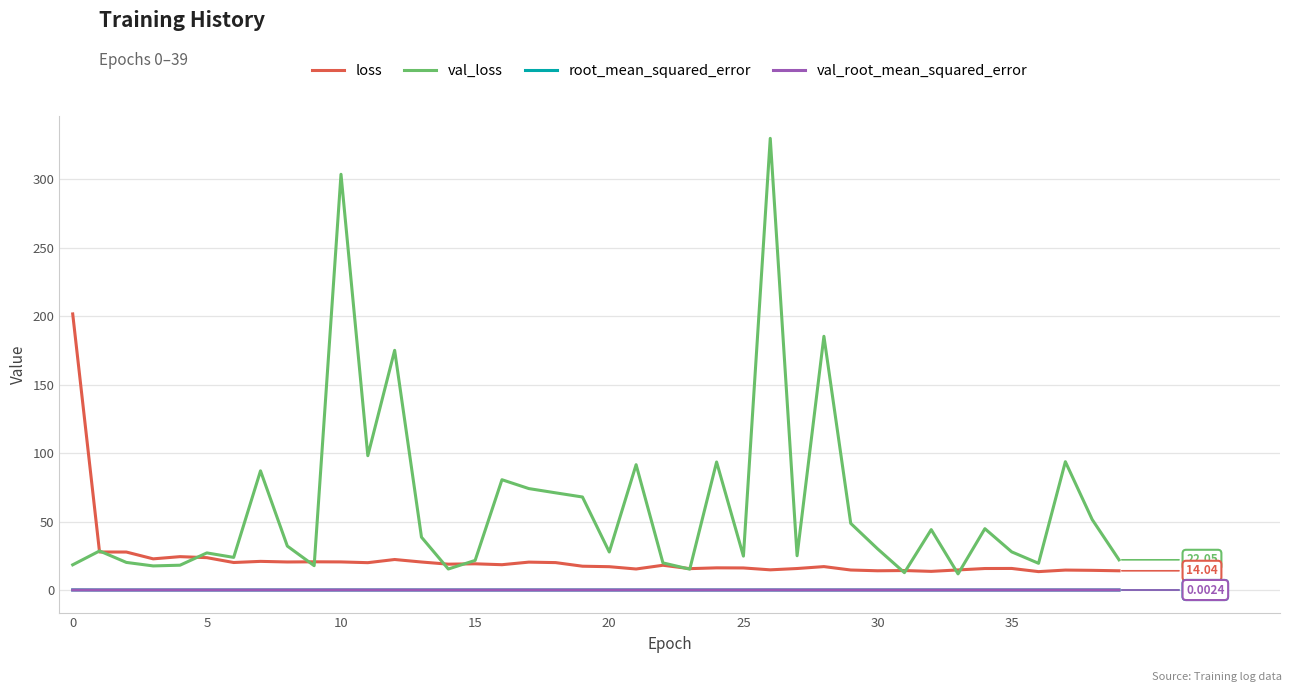

Which series has the largest total across all categories?

val_loss